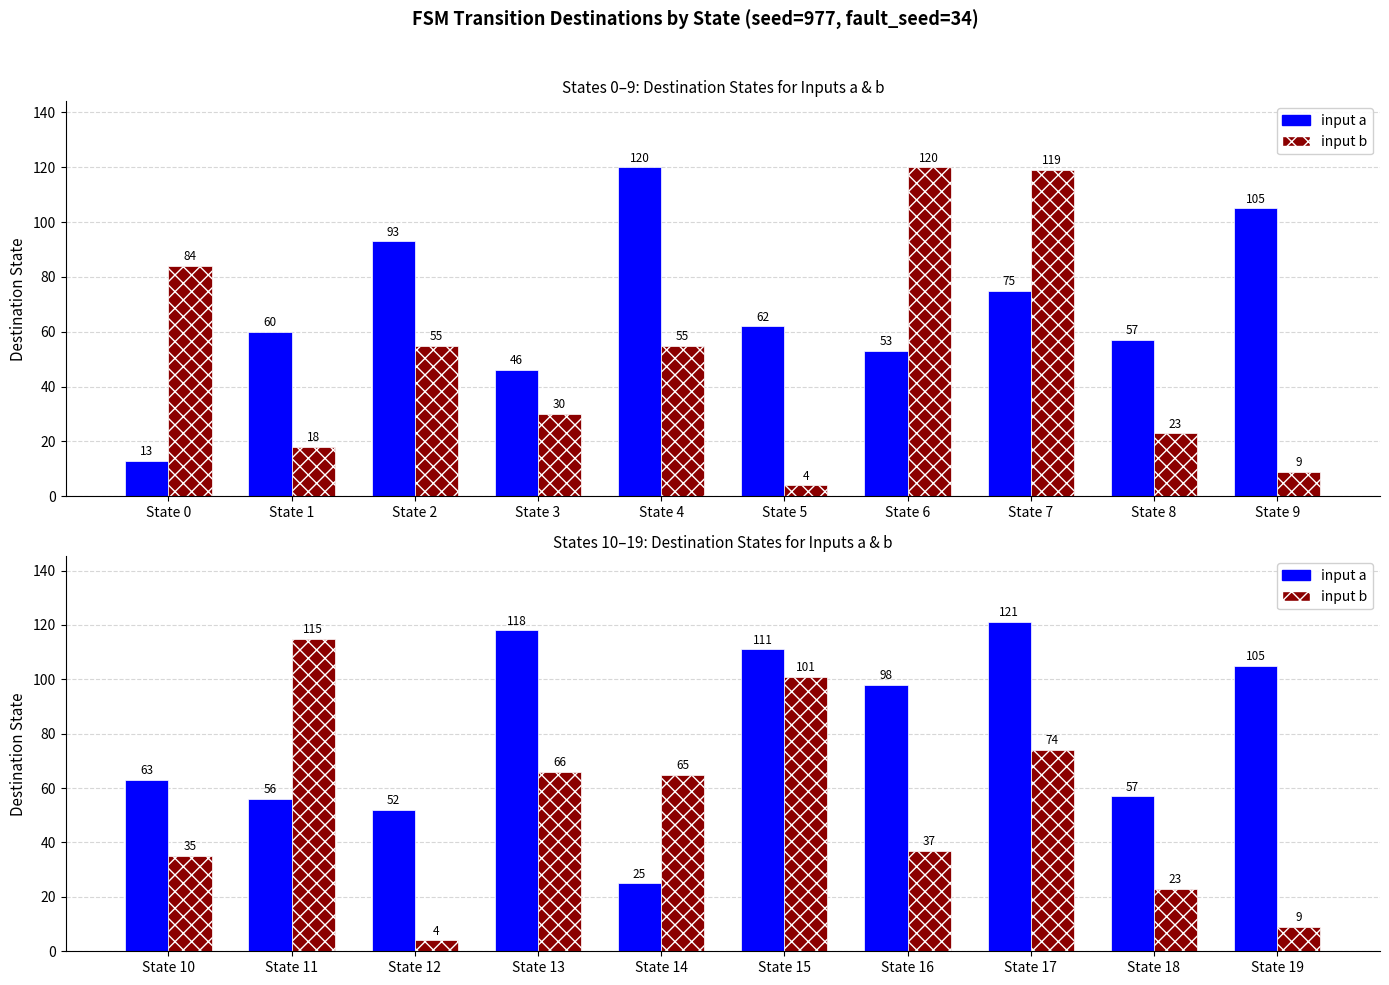

The value of input_b_dest at State 15 is 174. True or false?

False